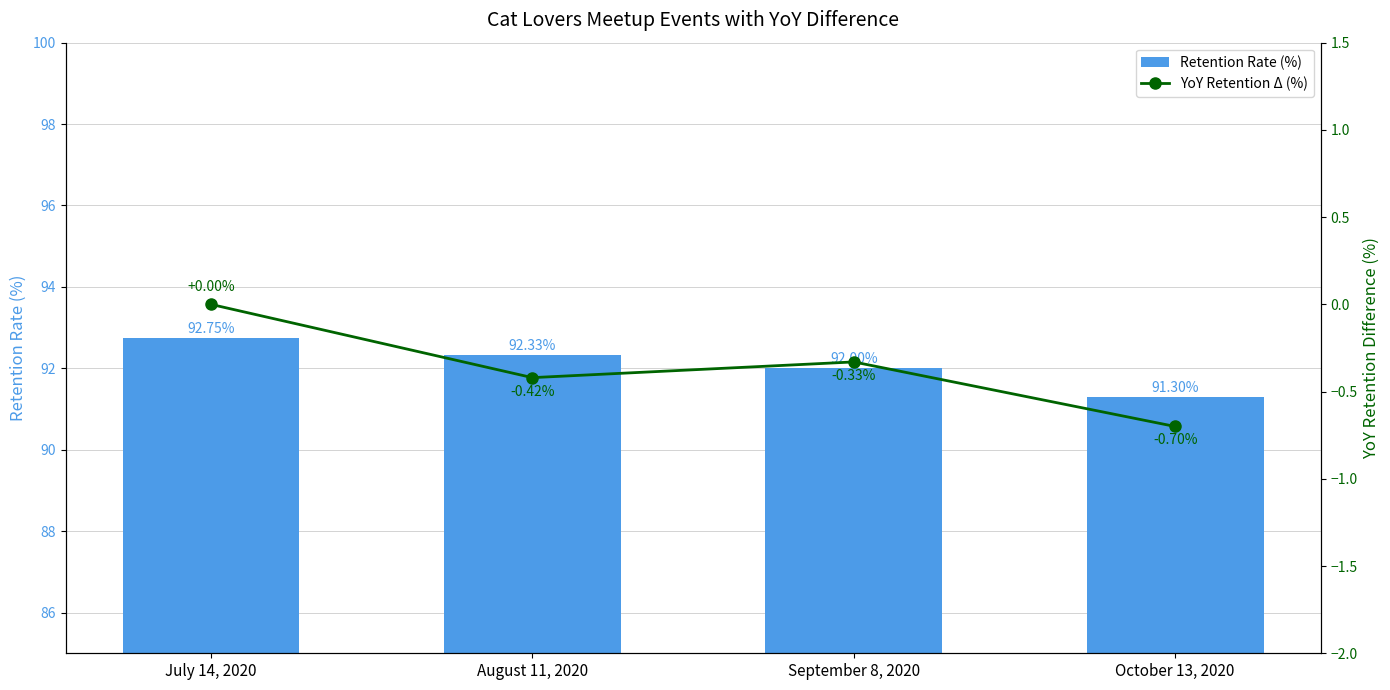

Is the value of YoY Retention Δ (%) at July 14, 2020 greater than the value of Retention Rate (%) at October 13, 2020?

No